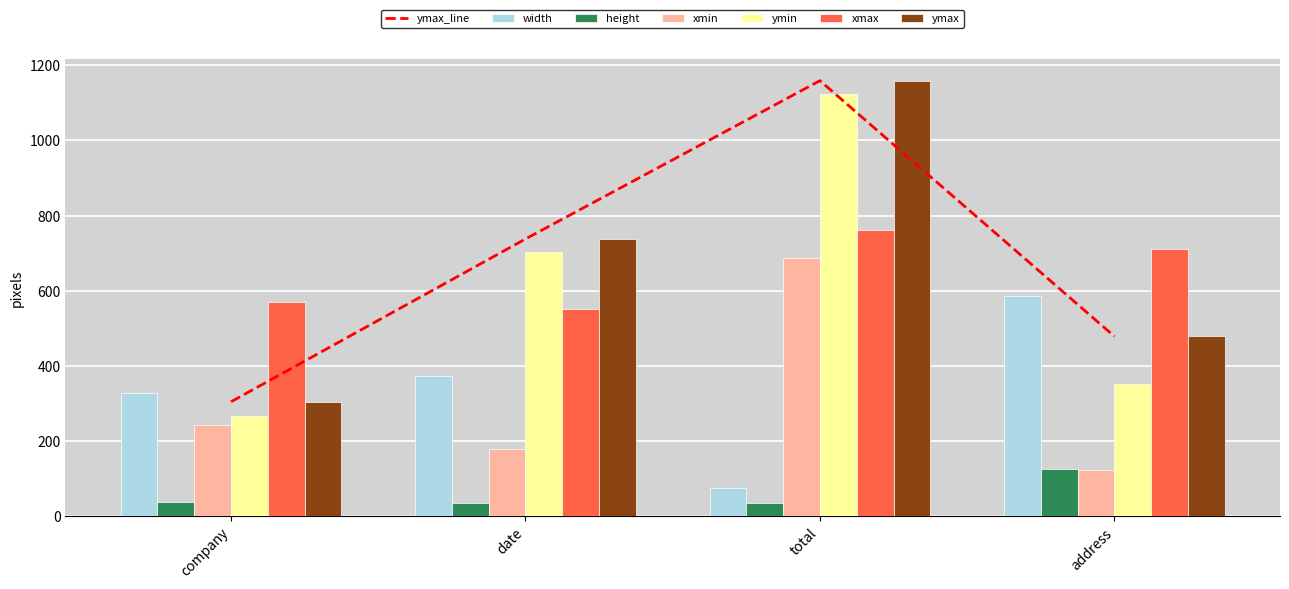

What is the maximum value for height?

127